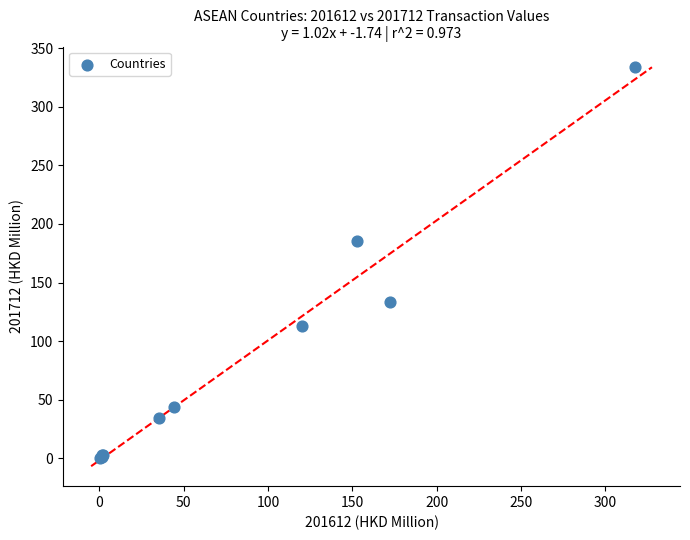

What Y value in the scatter plot is closest to 167?

185.4